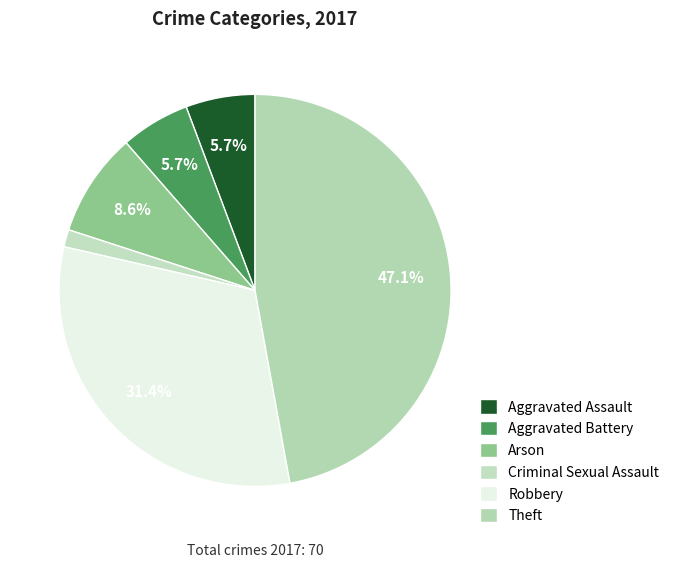

How many slices are in this pie chart?

6